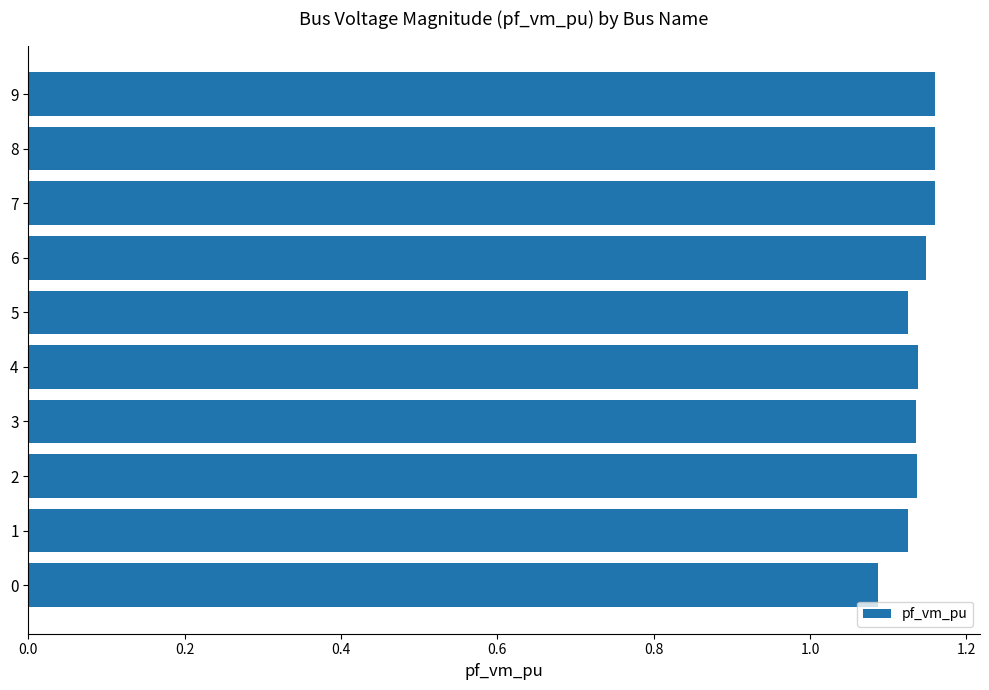

The chart shows a value of 1.7 at 8. True or false?

False